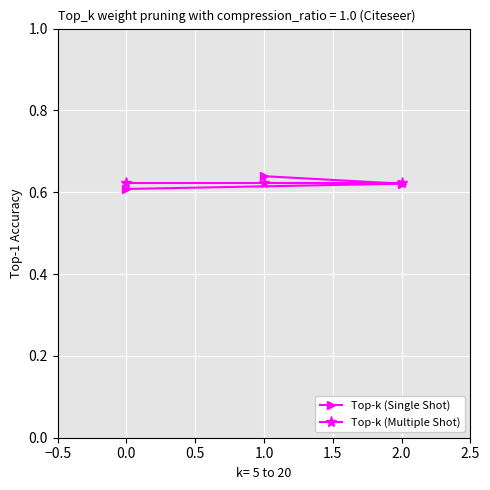

How many categories are shown in the chart?

3